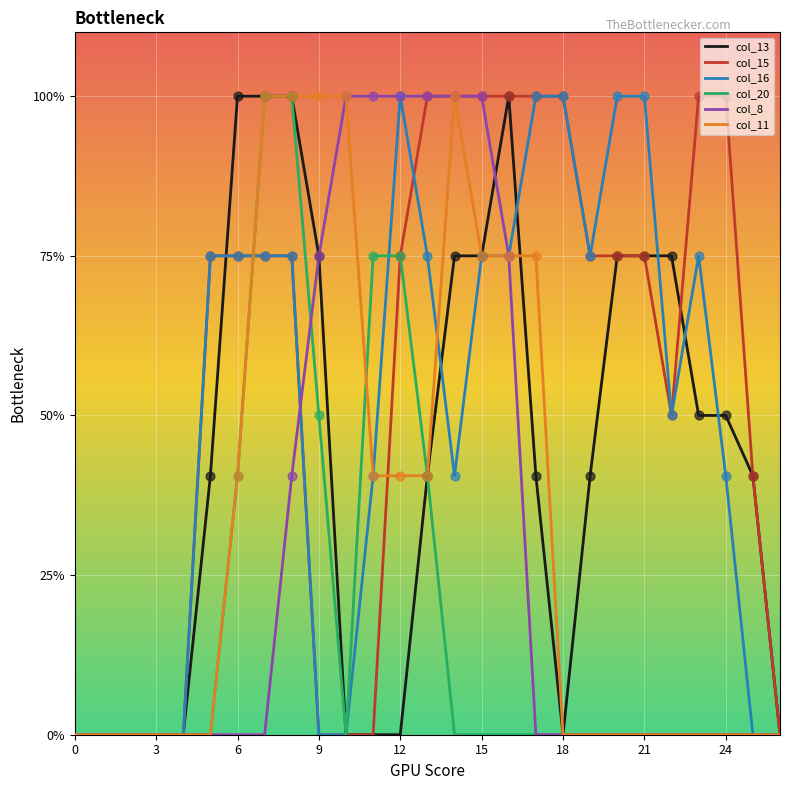

Does the chart have visible grid lines?

Yes